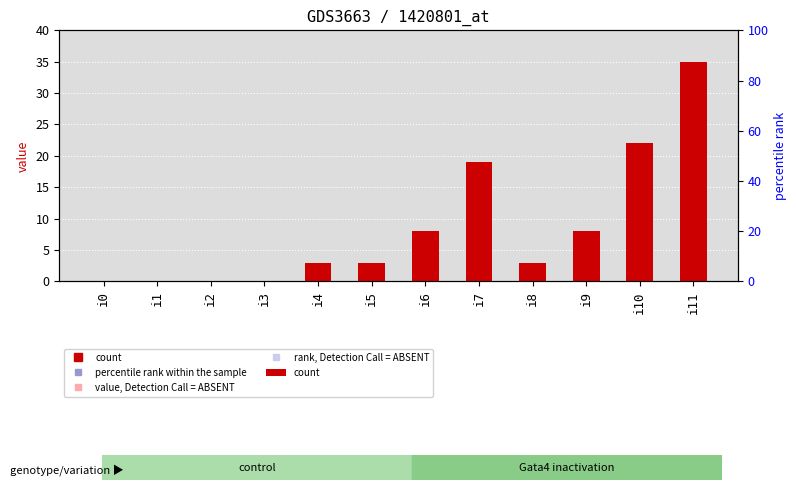

Rank the categories by value from lowest to highest.

i0, i1, i2, i3, i4, i5, i8, i6, i9, i7, i10, i11